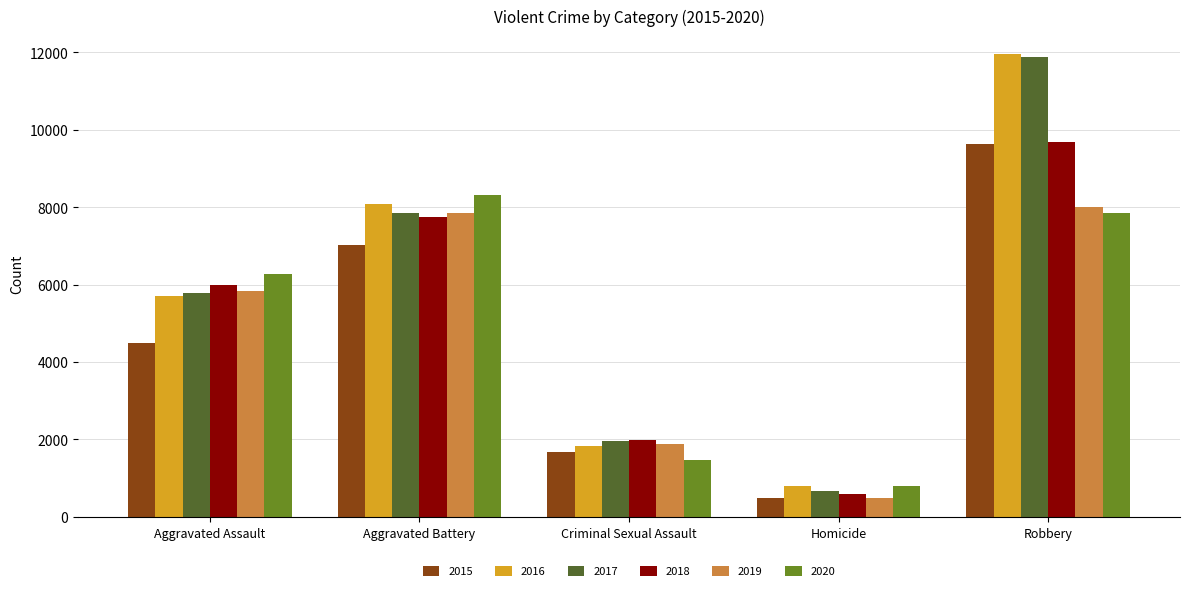

Count the number of data series in this chart.

6